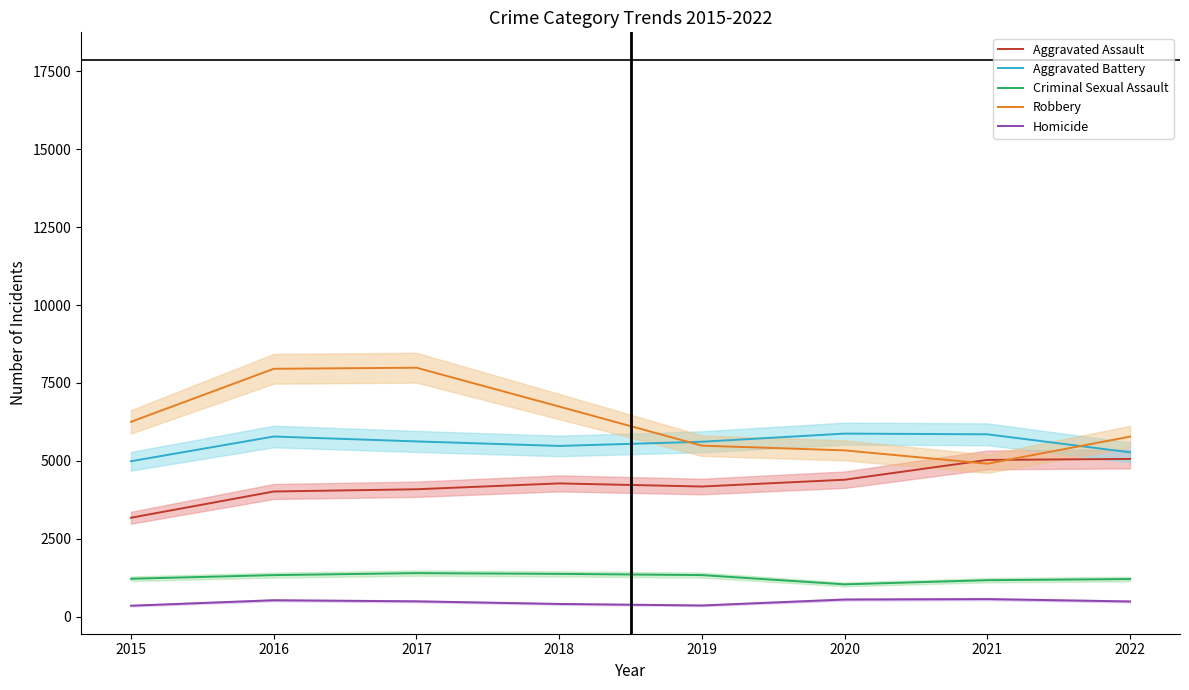

Which series has the largest total across all categories?

Robbery